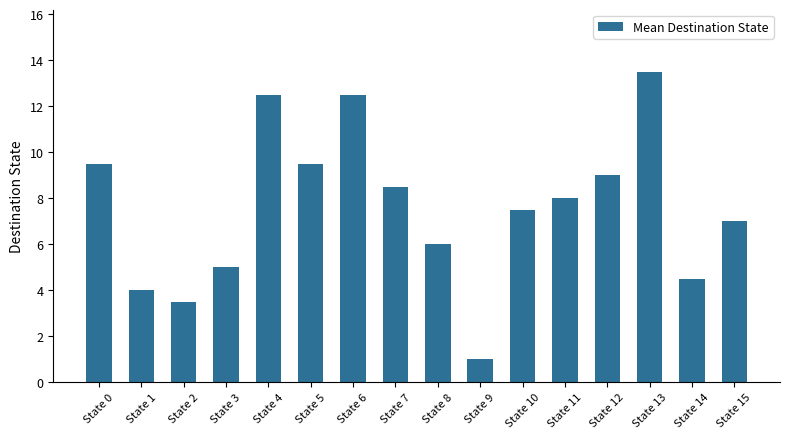

Reading left to right, list all the values displayed in this chart.

State 0=9.5	State 1=4.0	State 2=3.5	State 3=5.0	State 4=12.5	State 5=9.5	State 6=12.5	State 7=8.5	State 8=6.0	State 9=1.0	State 10=7.5	State 11=8.0	State 12=9.0	State 13=13.5	State 14=4.5	State 15=7.0